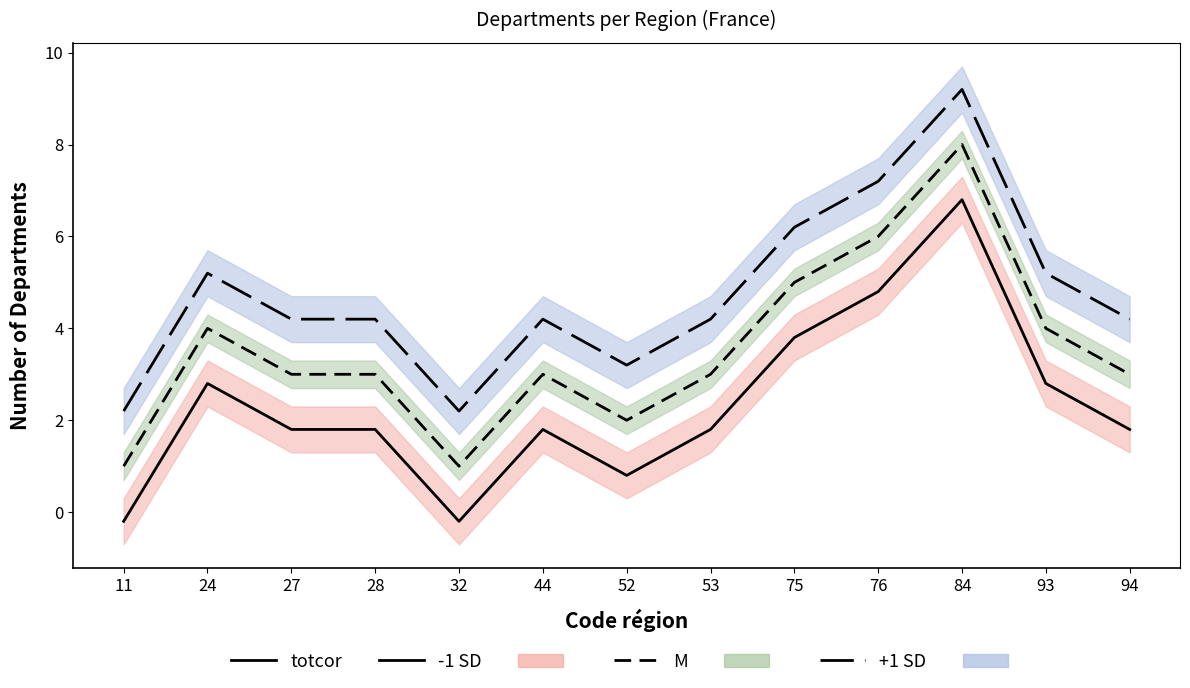

How many data points does each series have?

13